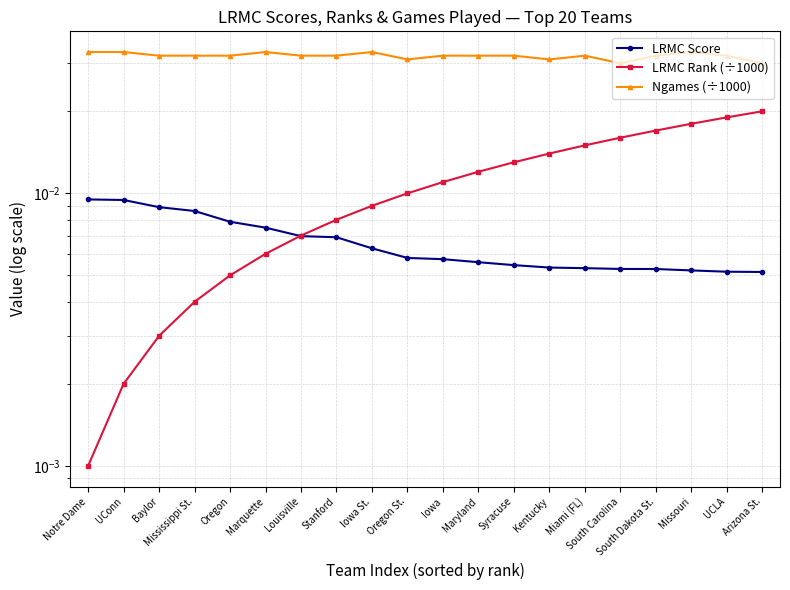

What is the label of the 5th point from the right?

South Carolina